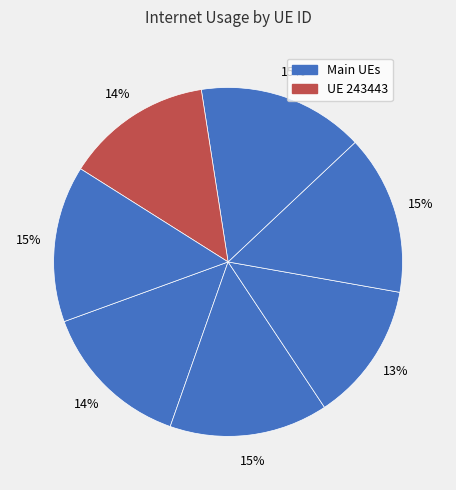

Count the number of slices in the pie.

7